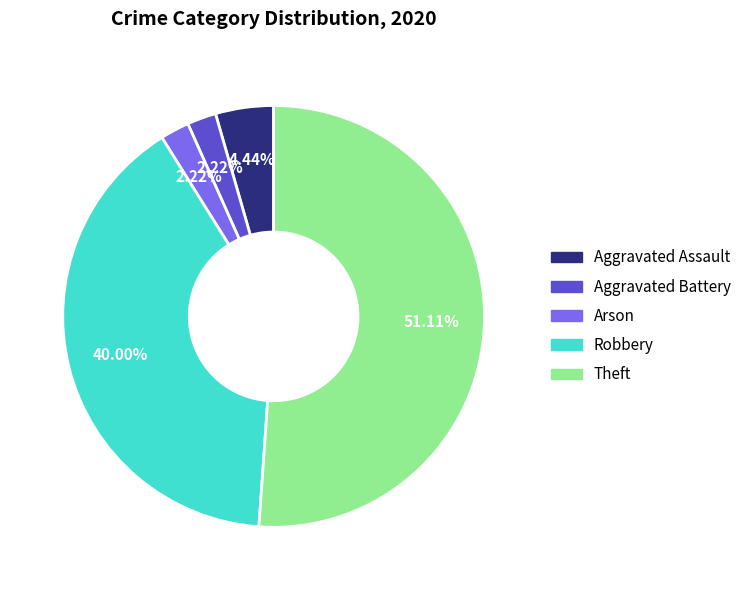

Count the number of slices in the pie.

5